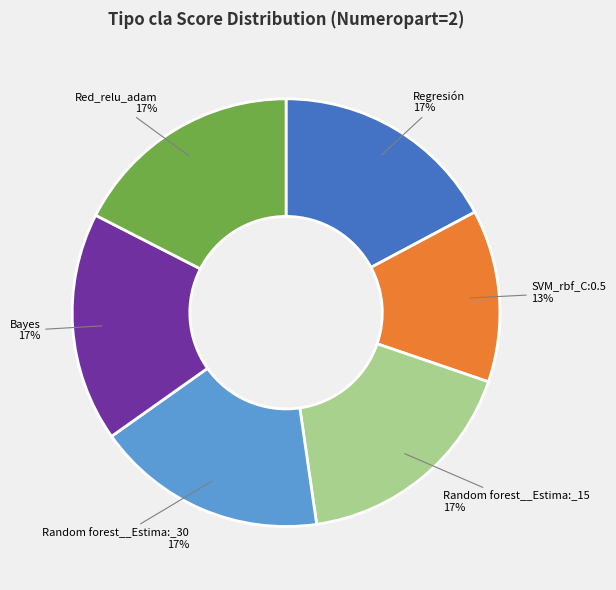

Is there a majority slice in this chart?

No